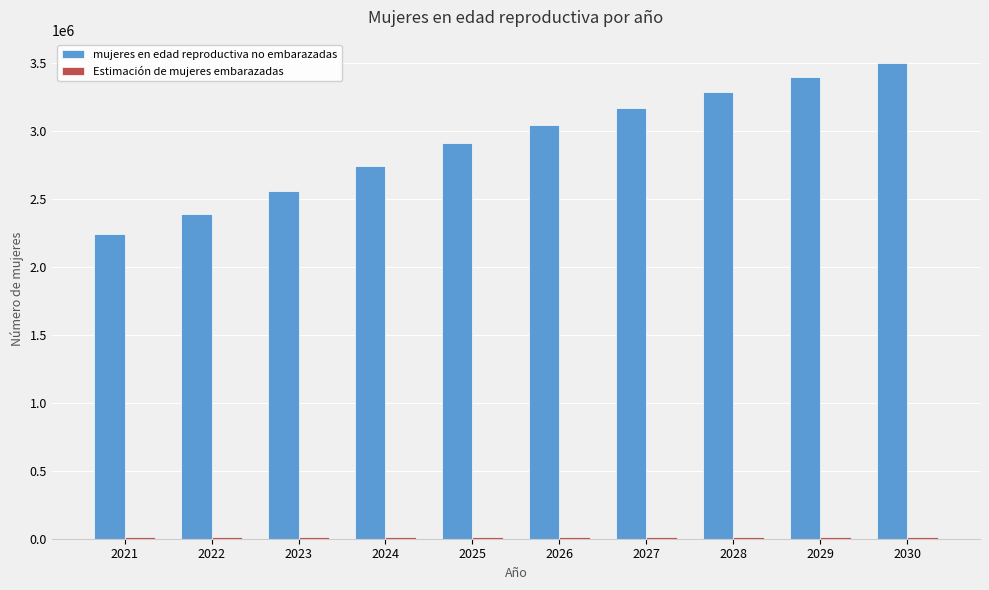

The mujeres en edad reproductiva no embarazadas series shows 933860.0 at 2027. True or false?

False